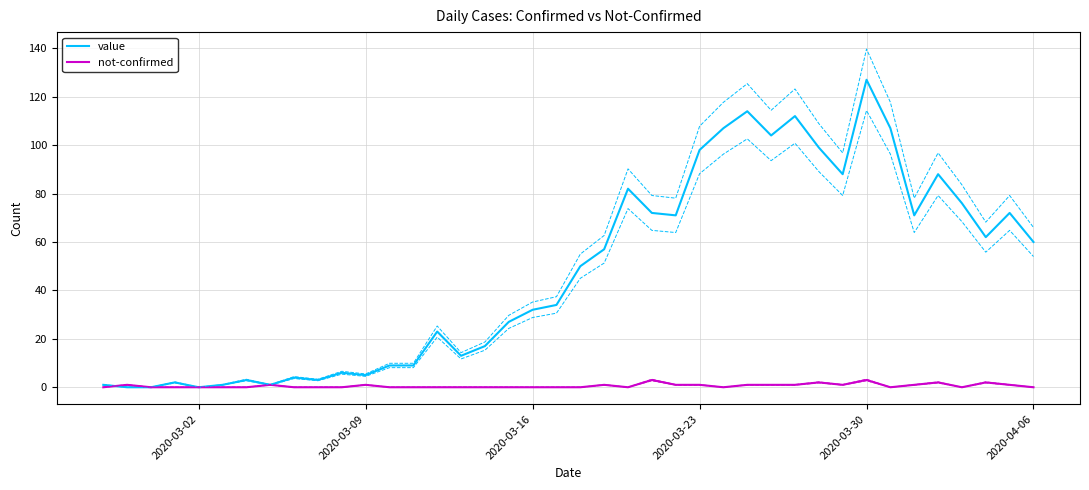

The value of value at 2020-04-06 is 60. True or false?

True